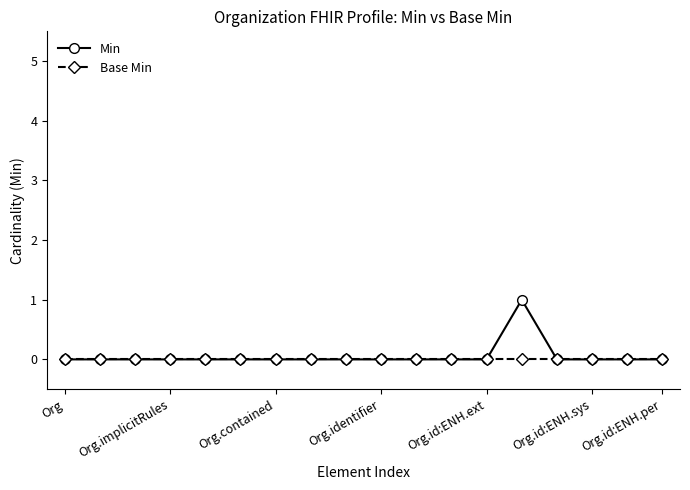

What is the value of the Min point at the 14th from the left?

1